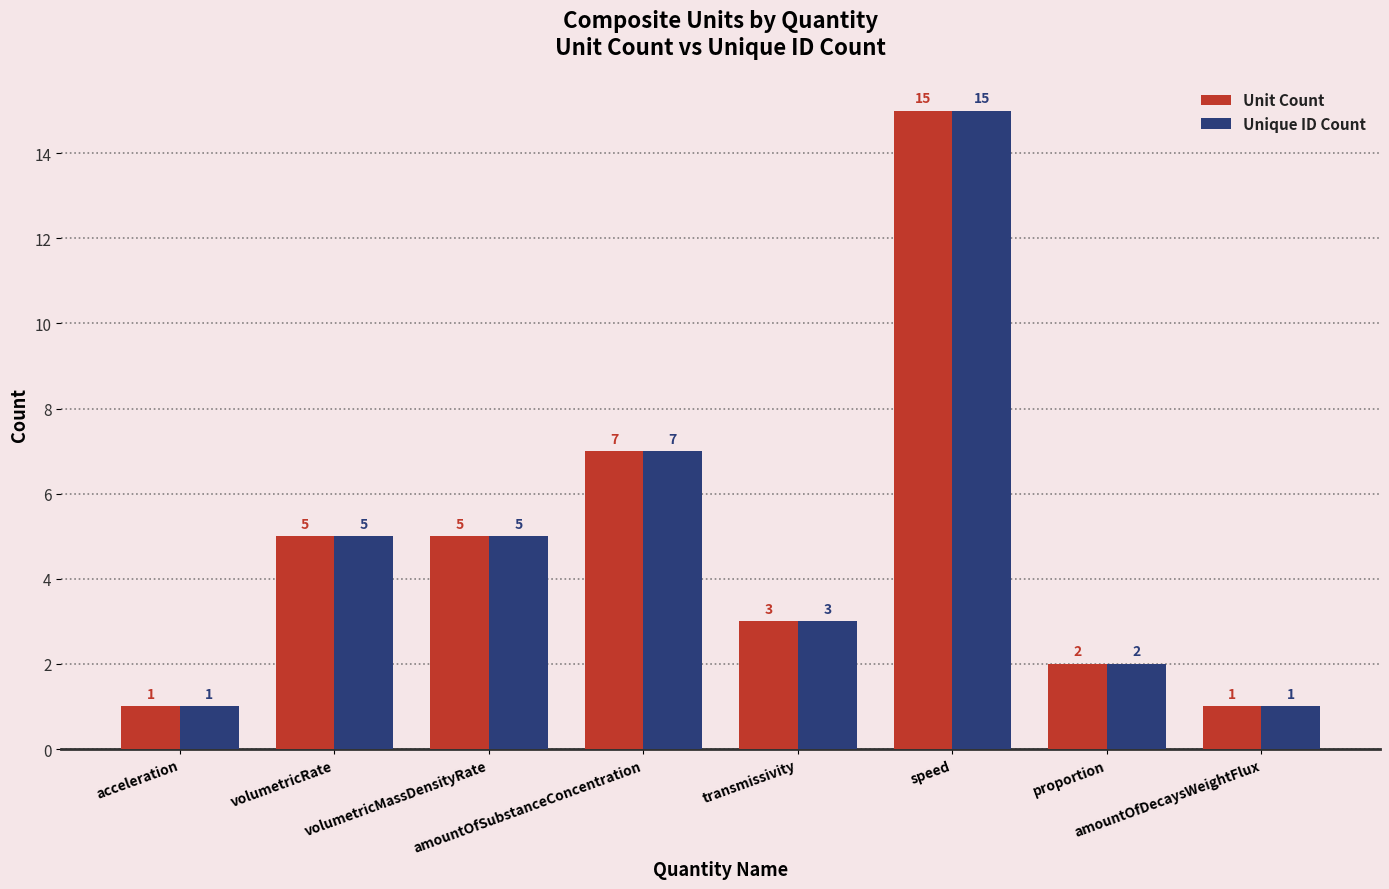

What is the value of the Unit Count bar at the 7th from the left?

2